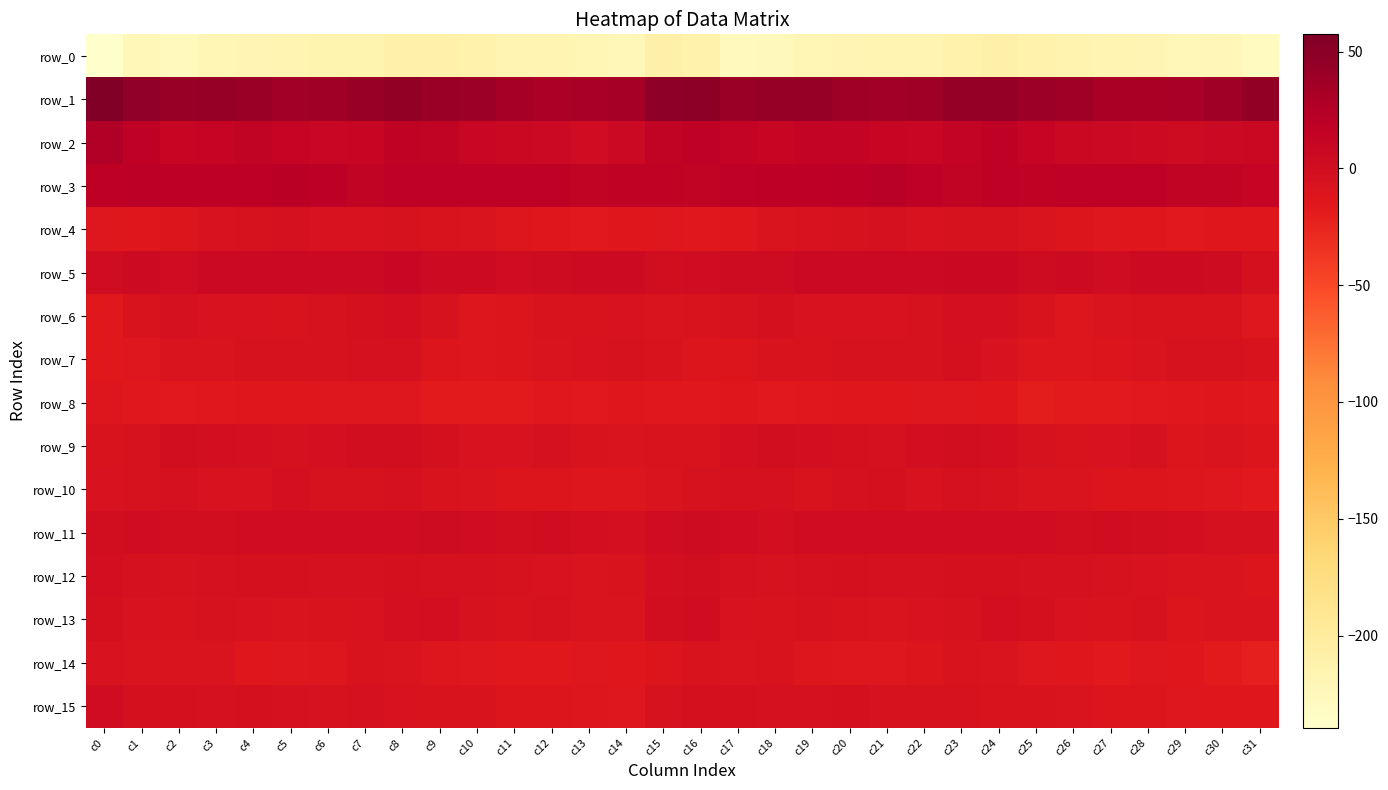

Where is row_9 nearest to the value -5?

c28